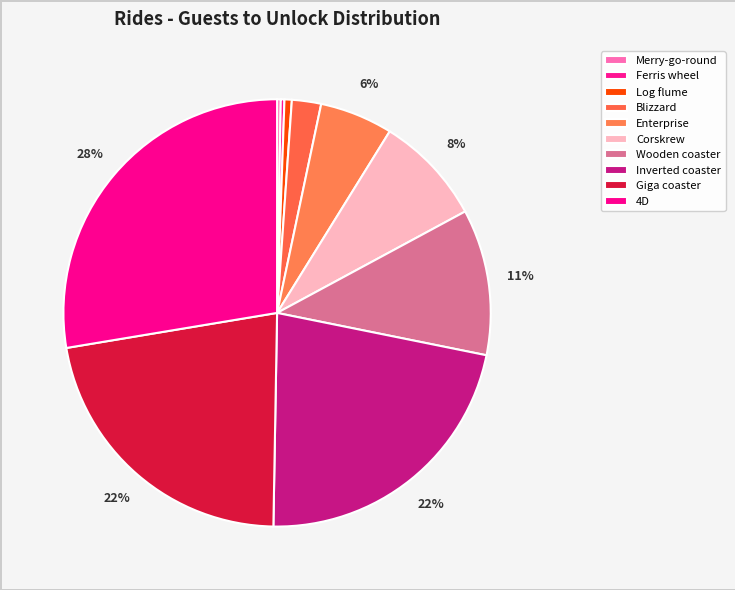

To the nearest percent, what is the difference between the largest and smallest slice percentages?

27%